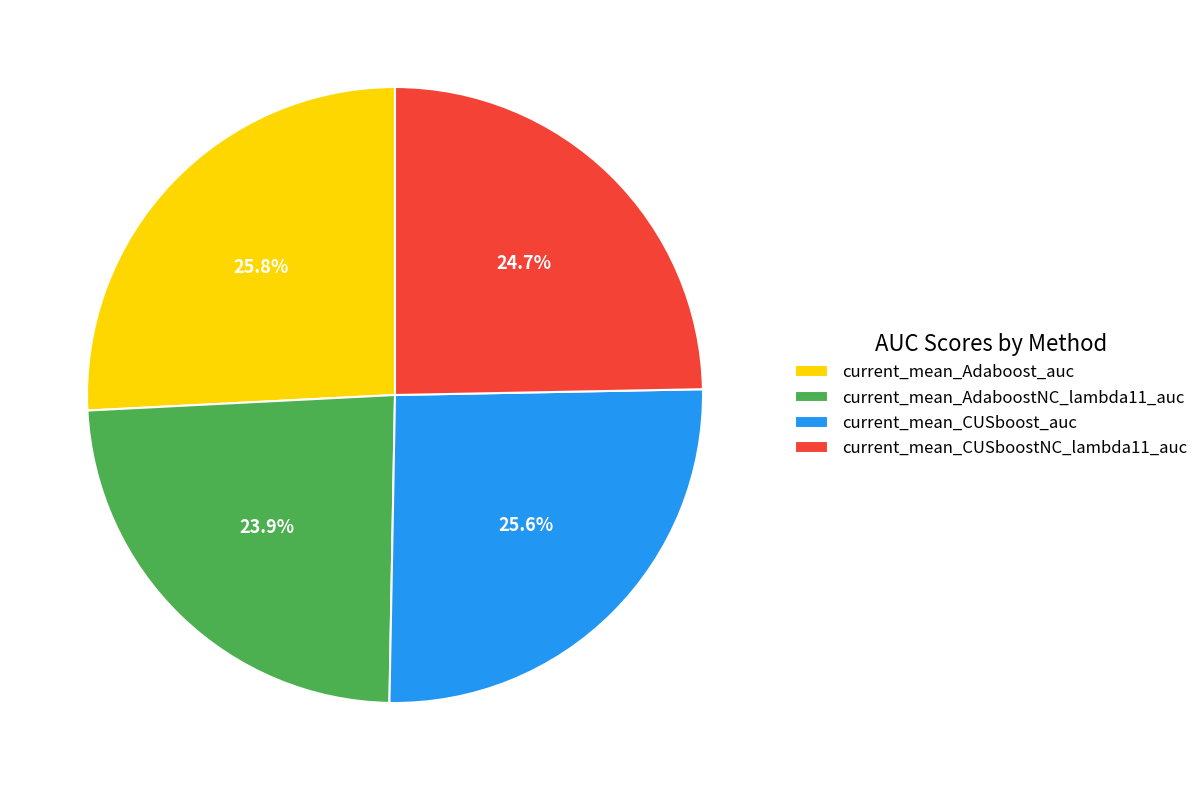

True or false: current_mean_AdaboostNC_lambda11_auc accounts for 24% of the total.

True